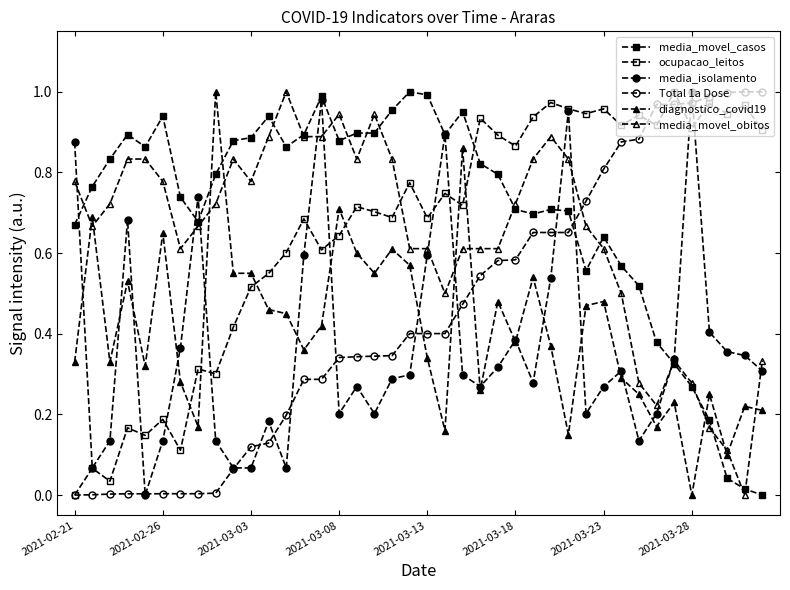

What is the difference between the second highest and minimum values in the media_movel_obitos series?

0.9